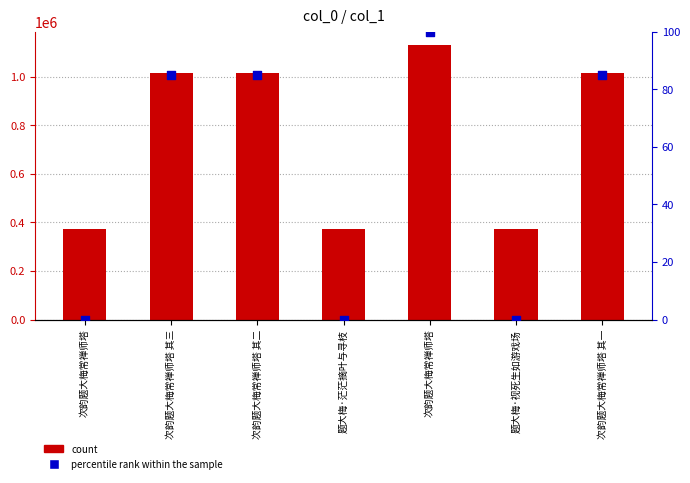

Is the value of col_0 at 次韵题大梅常禅师塔 greater than the value of percentile rank within the sample at 题大梅·视死生如游戏场?

Yes